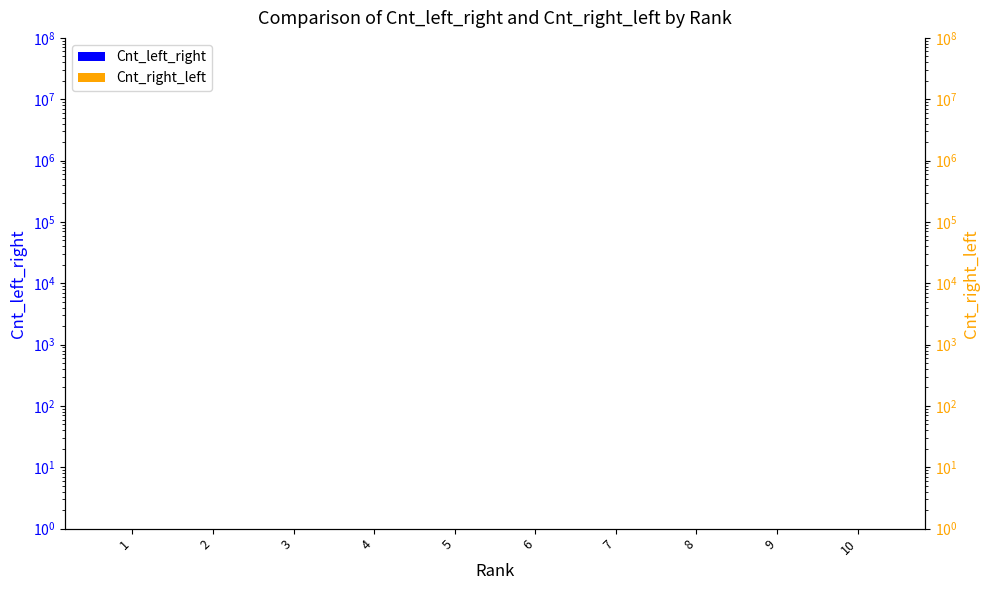

What is the sum of all Cnt_left_right values?

5